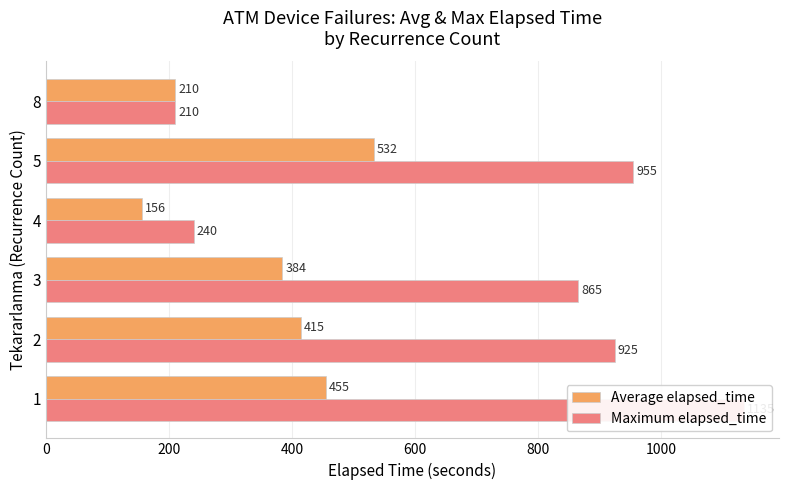

Rank the series at 2 from lowest to highest value.

Average elapsed_time, Maximum elapsed_time